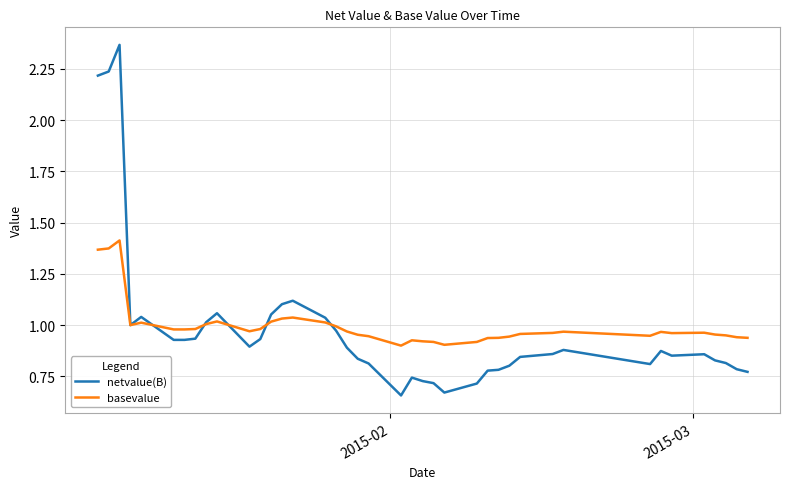

Which series has the widest spread of values?

netvalue(B)